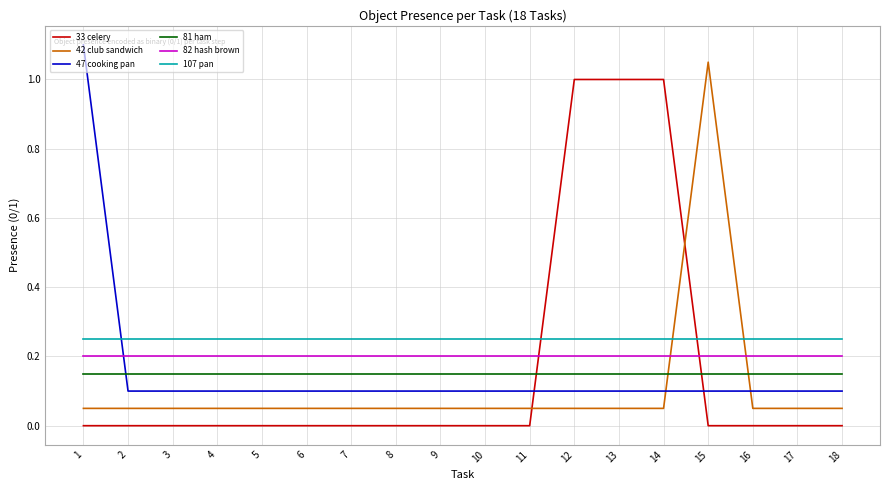

What is the total value across all series at 6?

0.8